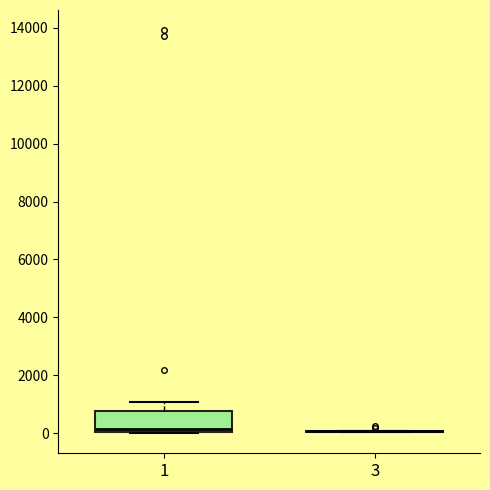

Reading left to right, read every box against the y-axis: the position of its median line, the range the box covers, and the ends of its whiskers. The values are not printed on the chart, so give them approximately, as read against the axis.

1: median 200, box 0 to 800, whiskers 0 to 1000
3: box collapsed to a line at 0, whiskers 0 to 0